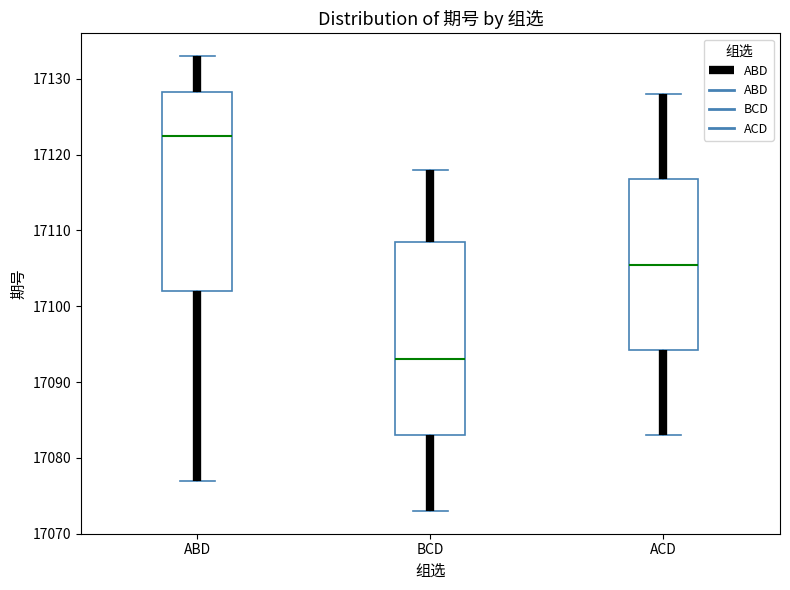

Reading left to right, read every box against the y-axis: the position of its median line, the range the box covers, and the ends of its whiskers. The values are not printed on the chart, so give them approximately, as read against the axis.

ABD: median 17123, box 17102 to 17128, whiskers 17077 to 17133
BCD: median 17093, box 17083 to 17109, whiskers 17073 to 17118
ACD: median 17106, box 17094 to 17117, whiskers 17083 to 17128